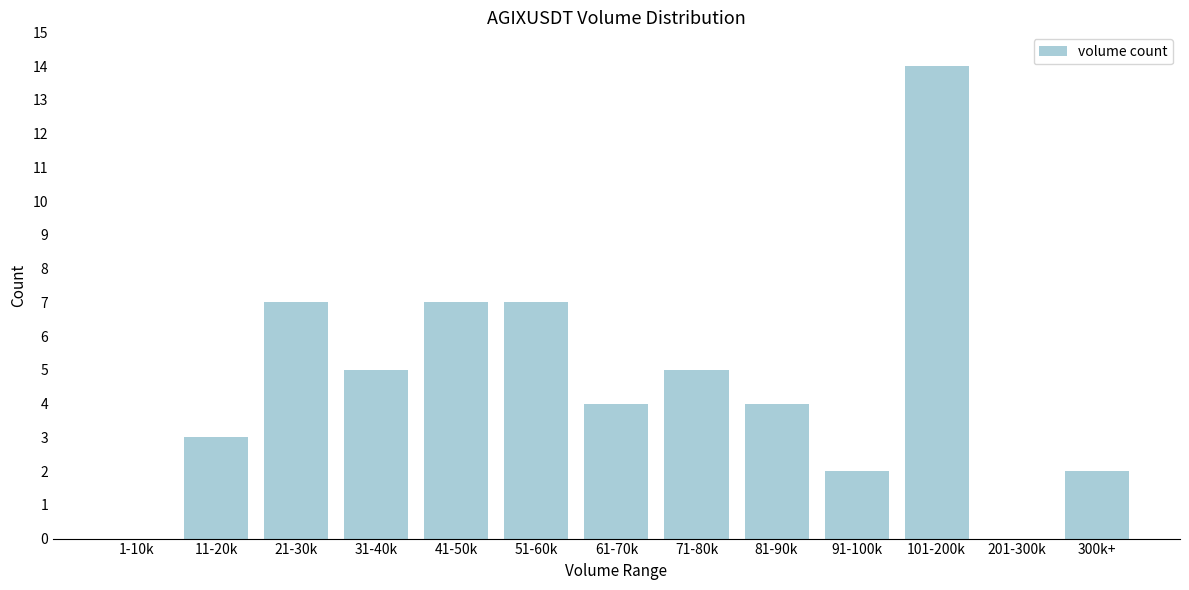

Reading right to left, what are all the values shown in this chart?

300k+=2	201-300k=0	101-200k=14	91-100k=2	81-90k=4	71-80k=5	61-70k=4	51-60k=7	41-50k=7	31-40k=5	21-30k=7	11-20k=3	1-10k=0